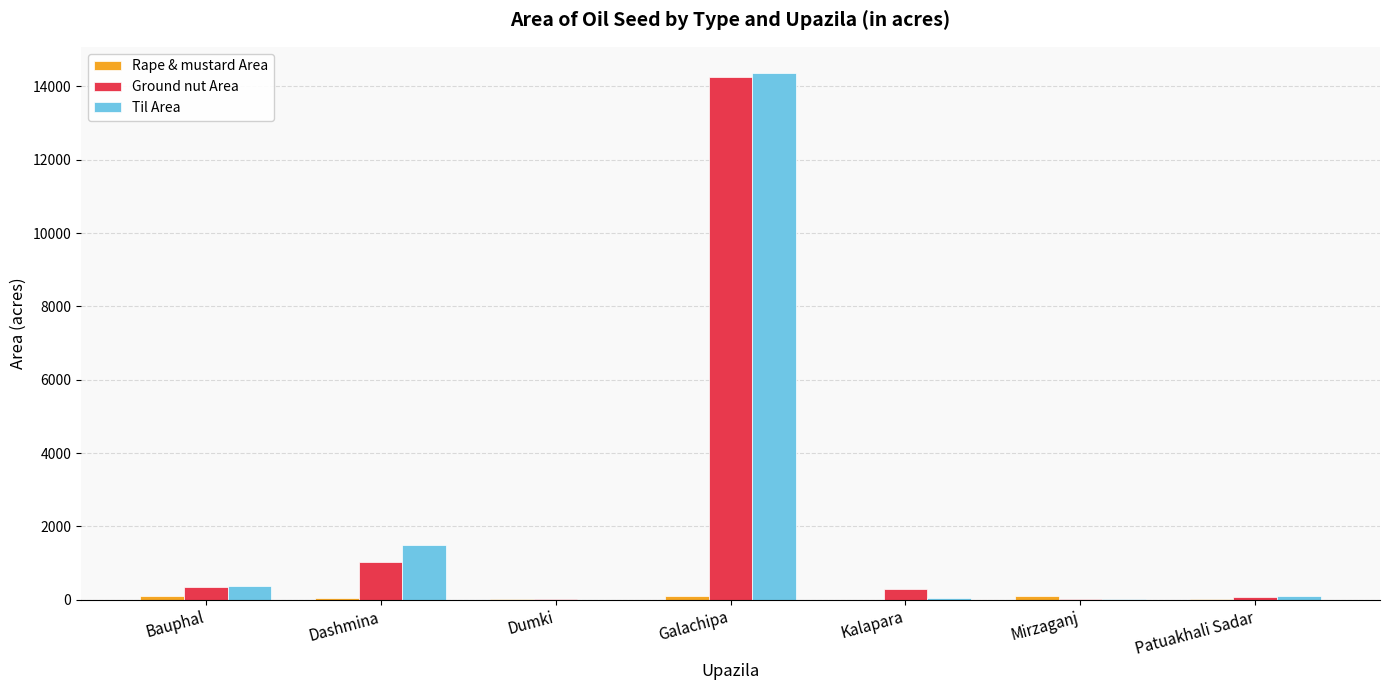

Which label corresponds to the largest value in the chart?

Galachipa